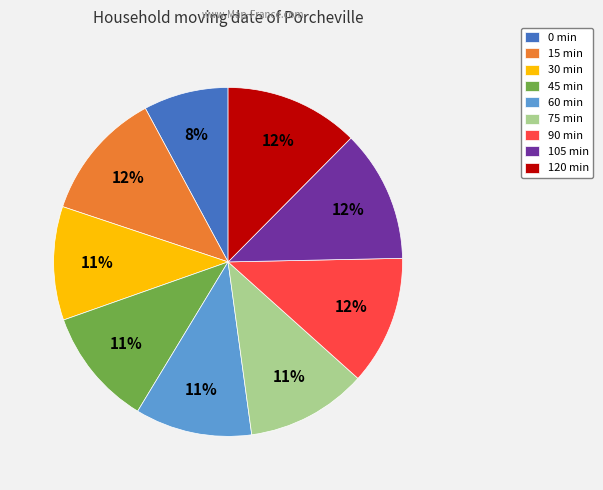

To the nearest percent, what portion does 75 min represent?

11%